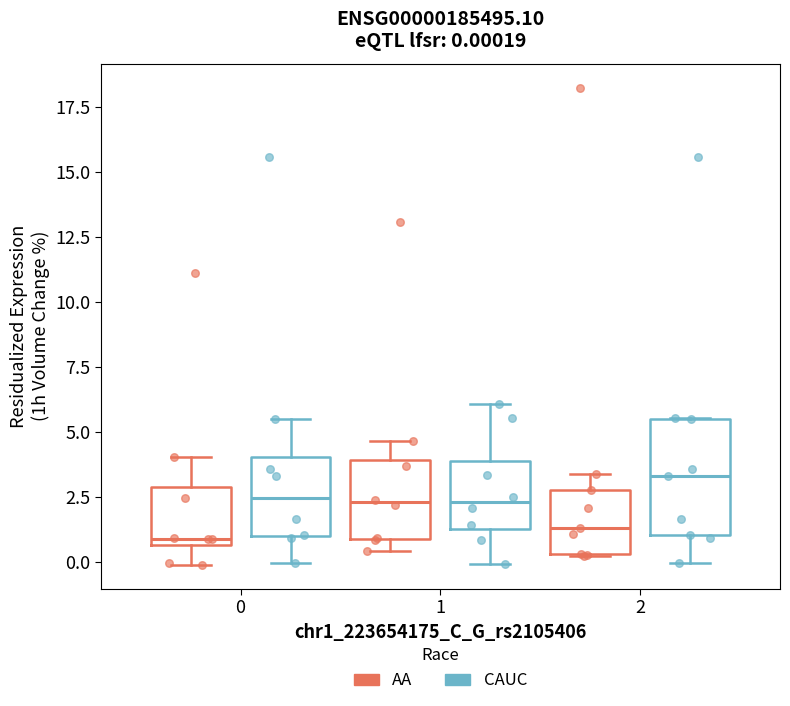

Comparing the boxes themselves (not the whiskers), which one is the tallest?

2 (CAUC)